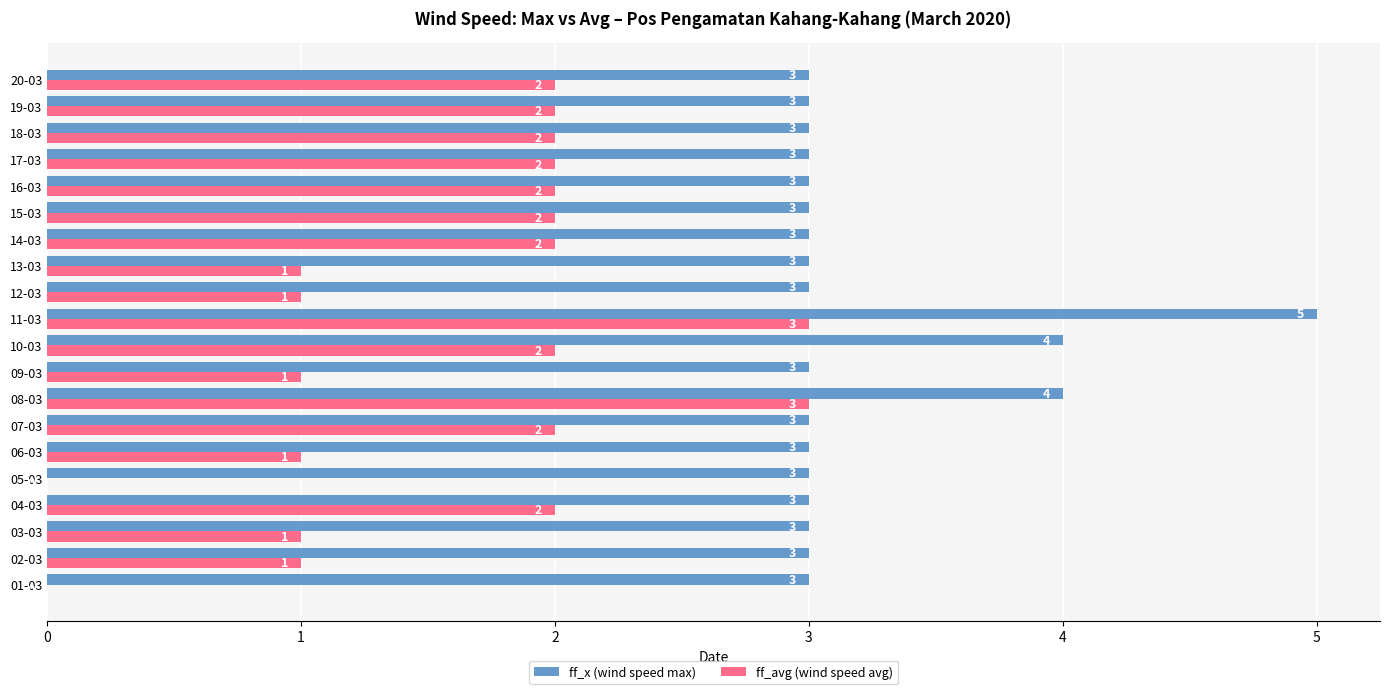

The ff_avg (wind speed avg) series shows 3 at 19-03. True or false?

False